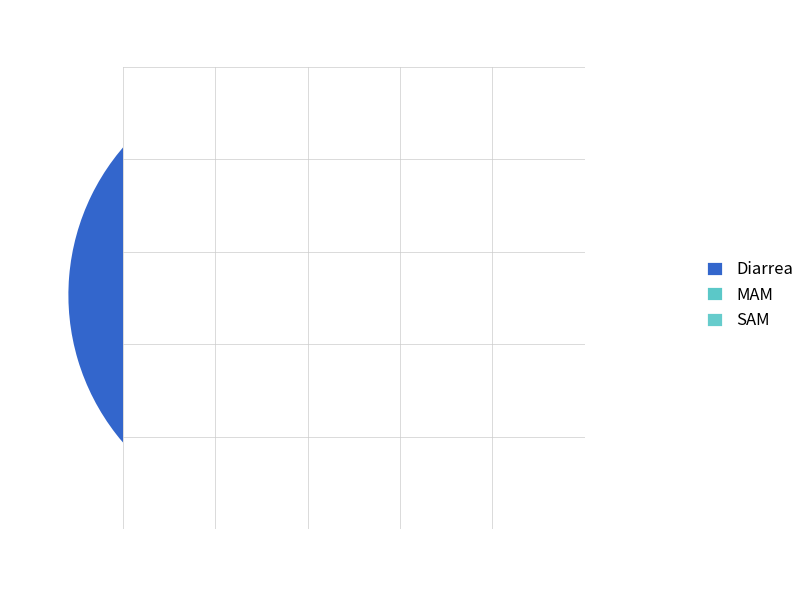

To the nearest percent, what is the difference between the MAM and Diarrea slice percentages?

91%